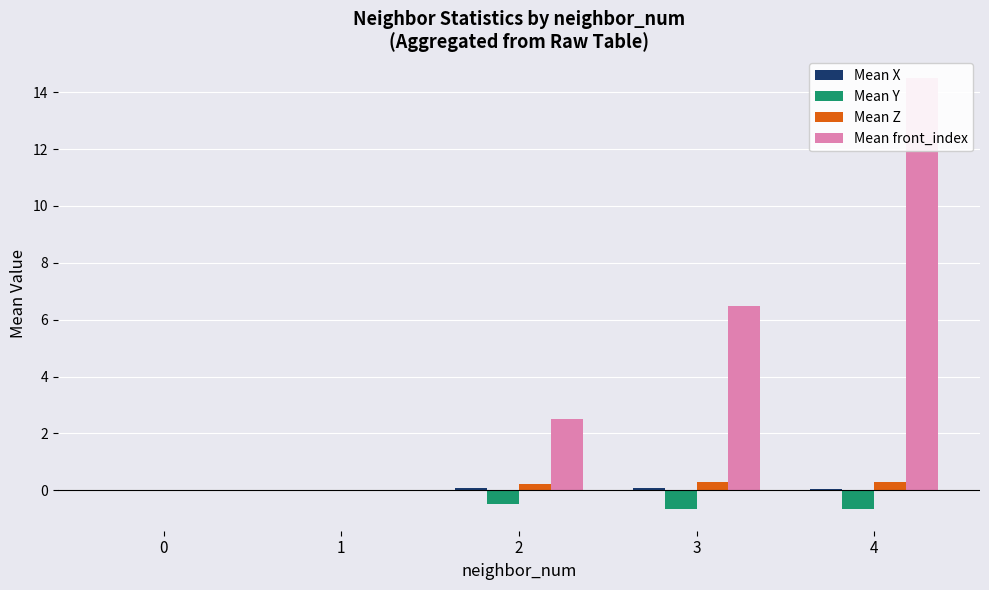

List the labels in order of Mean Y value, smallest first.

4, 3, 2, 0, 1